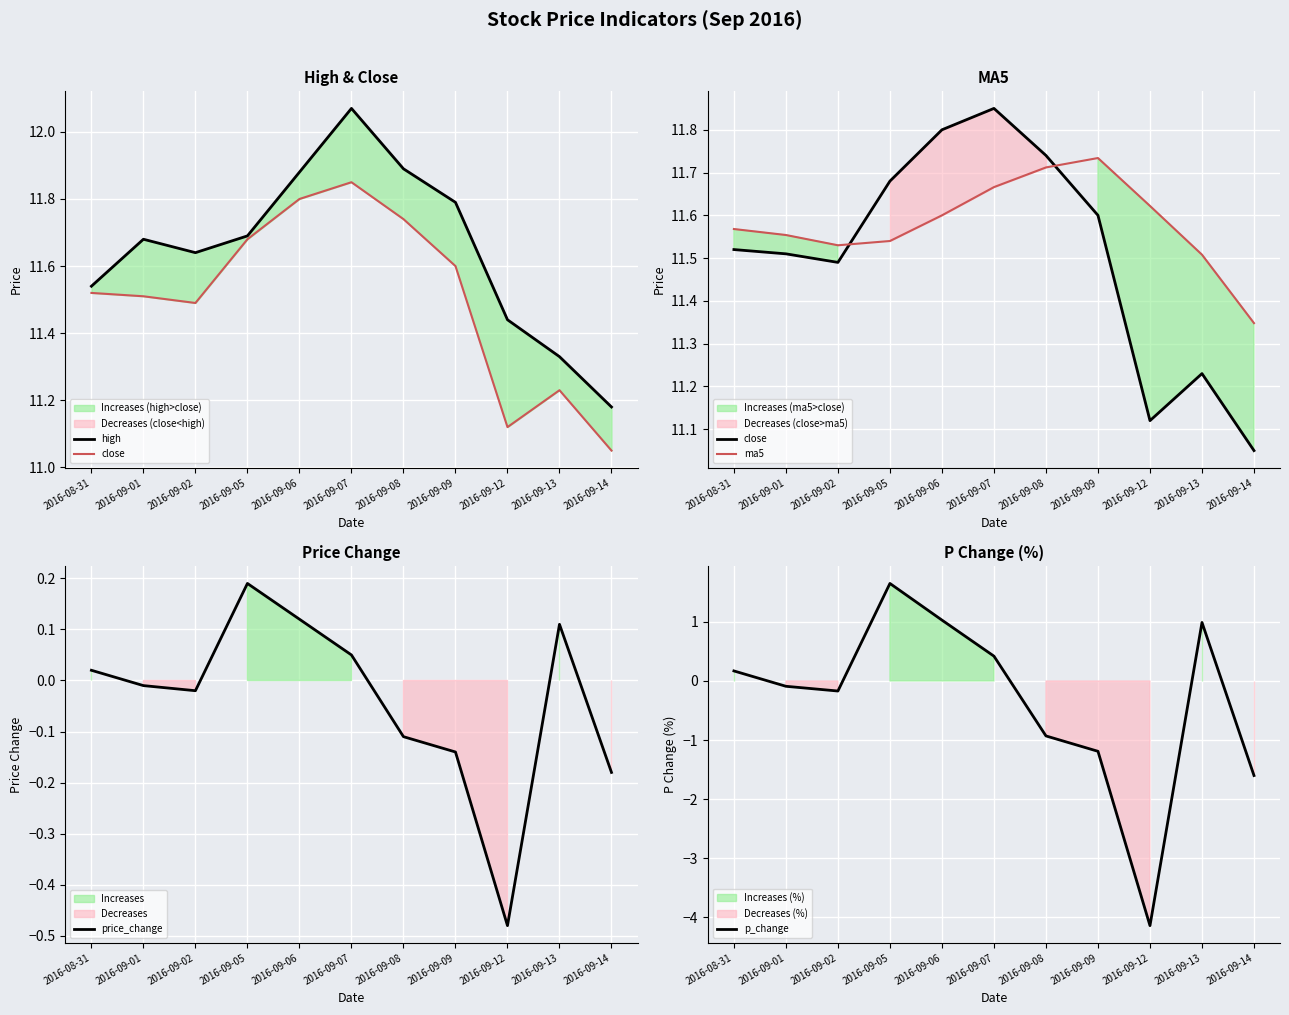

What is the lowest value of the high series?

11.2